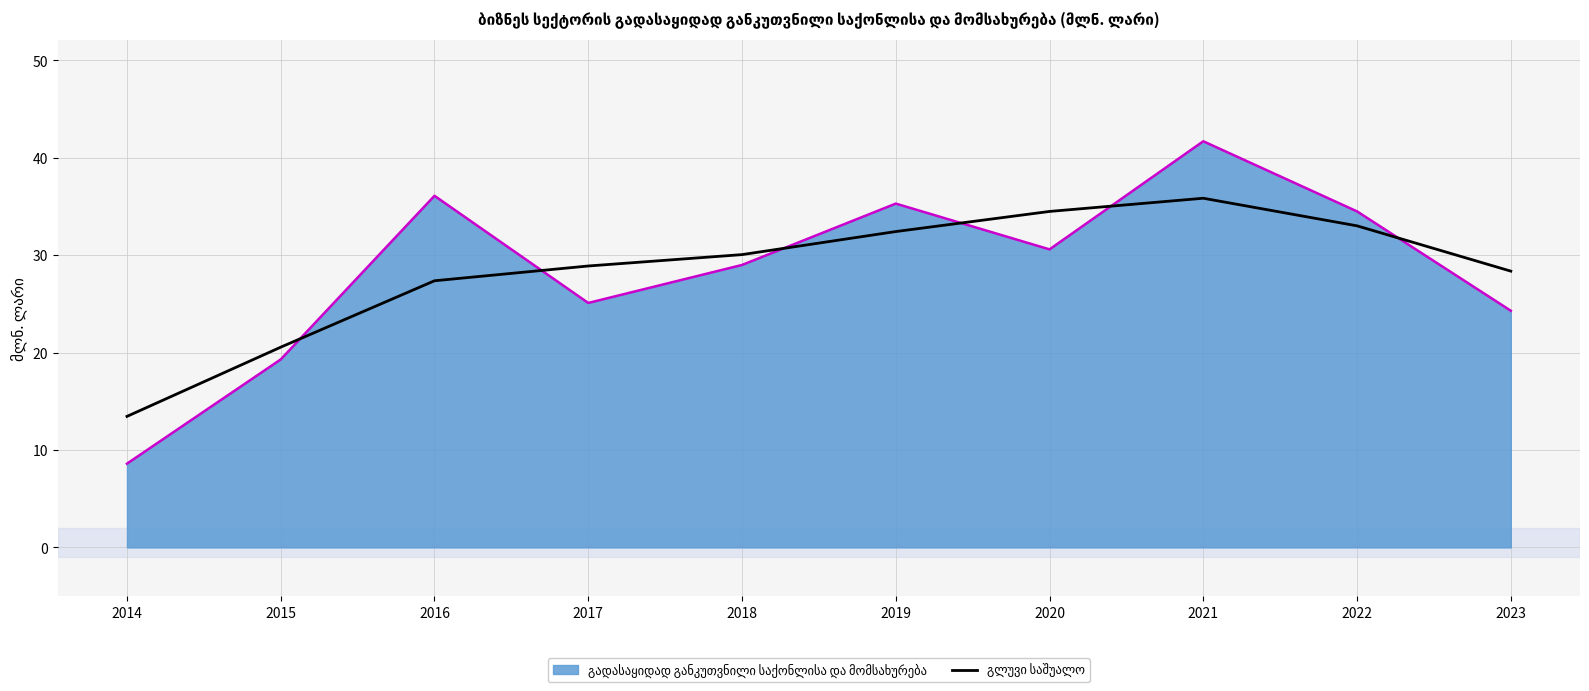

What is the spread (max minus min) of values at 2017?

3.8